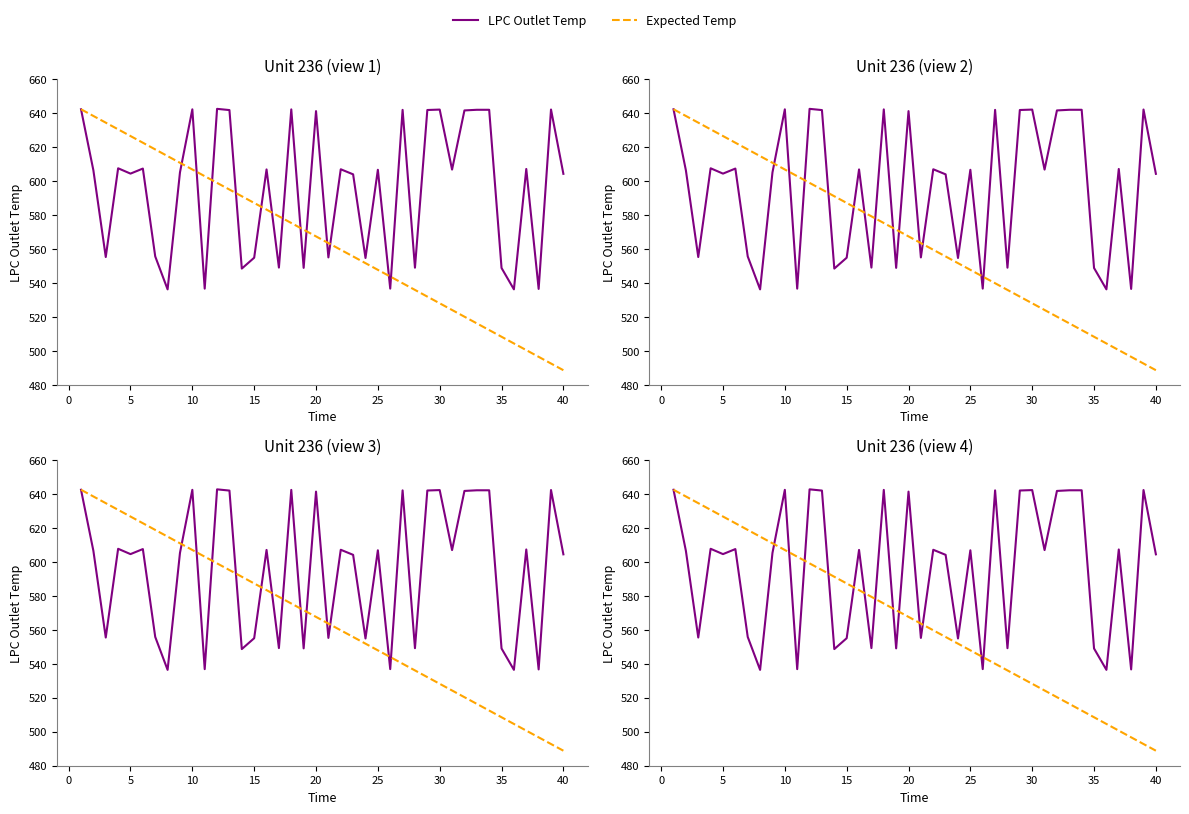

After their last crossing, which series has the higher values: LPC Outlet Temp or Expected Temp?

LPC Outlet Temp